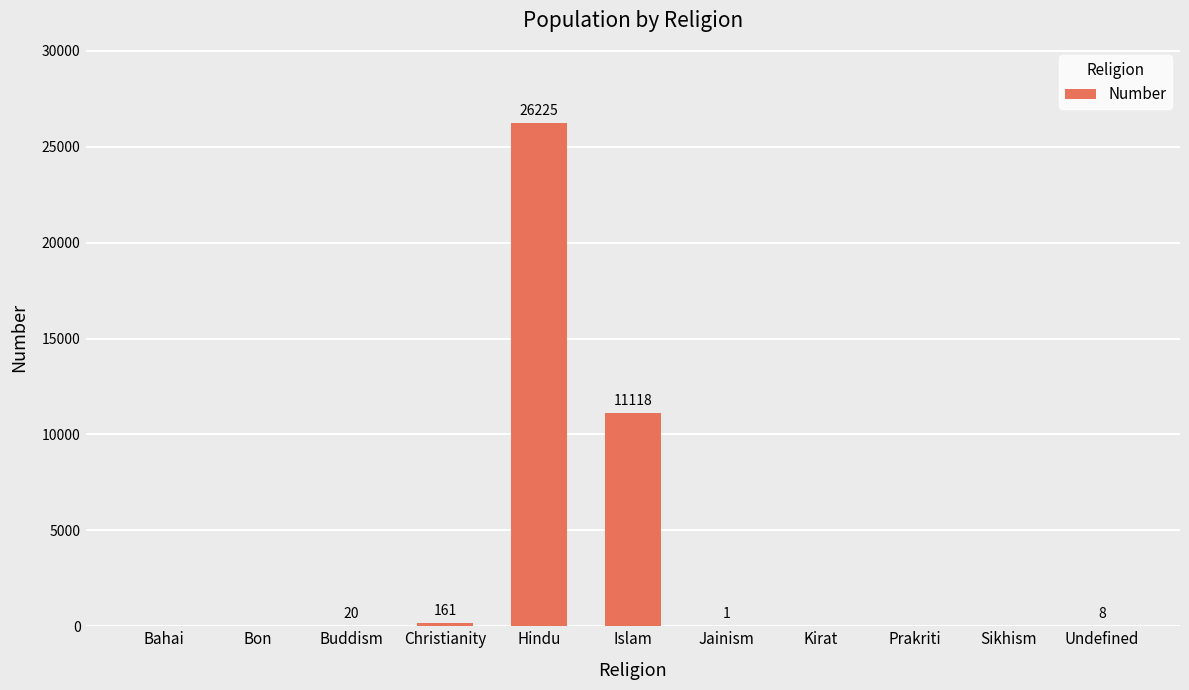

Count the number of categories in the chart.

11